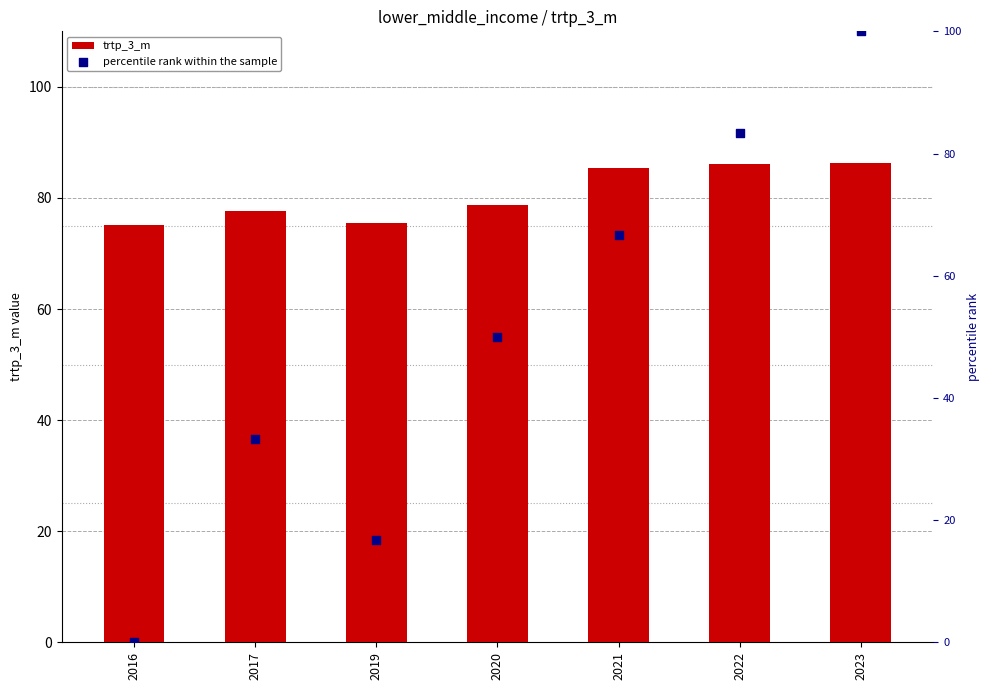

Which series has the largest Y range (max minus min)?

percentile rank within the sample